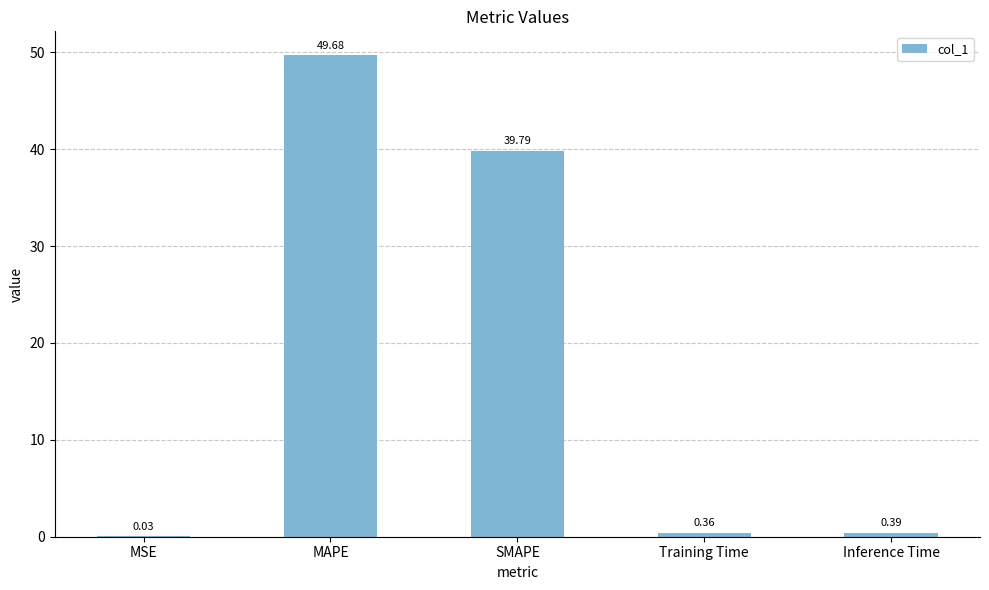

The chart shows a value of 49.7 at MAPE. True or false?

True